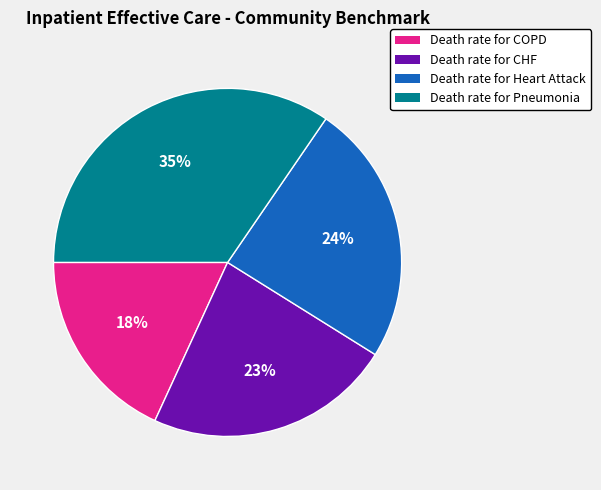

To the nearest percent, what is the average slice percentage?

25%